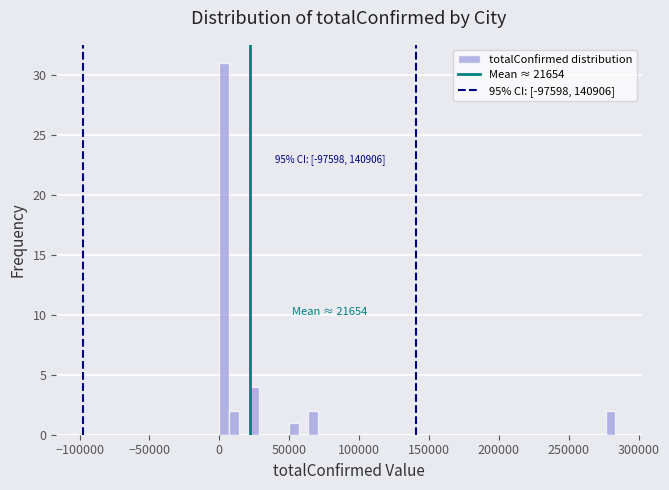

Read against the x-axis, roughly where is the centre of the tallest bar?

5000